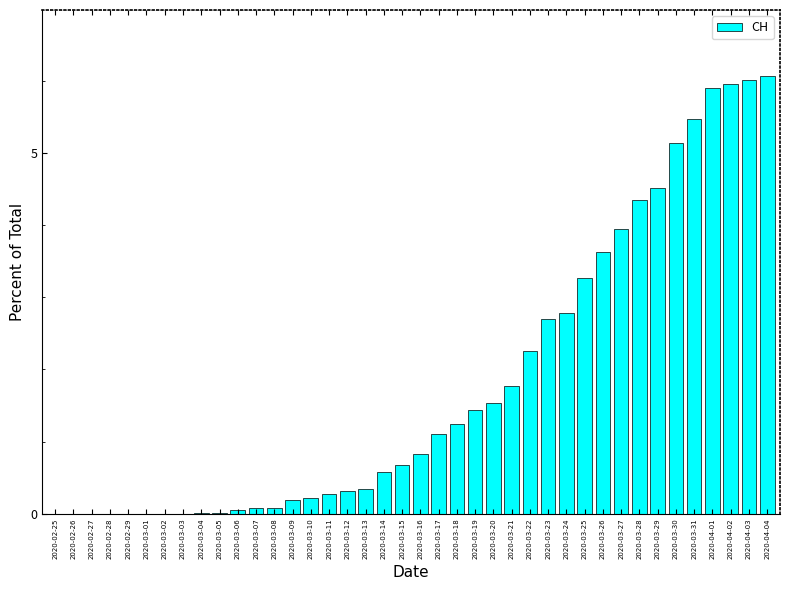

How many distinct data groups are displayed?

1